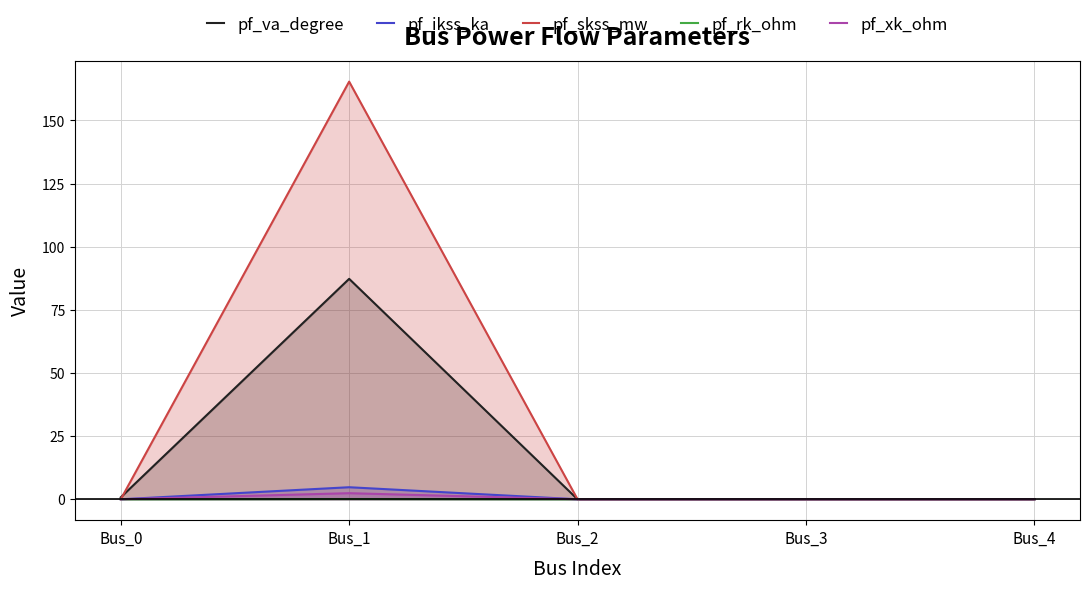

At how many categories does at least one series exceed 97?

1